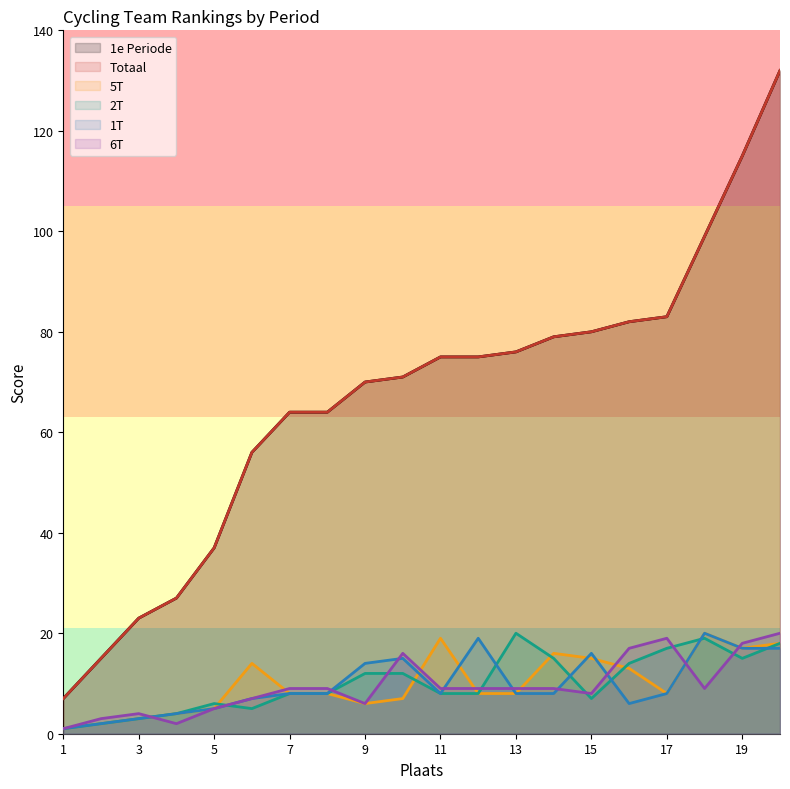

After their last crossing, which series has the higher values: 5T or 6T?

6T